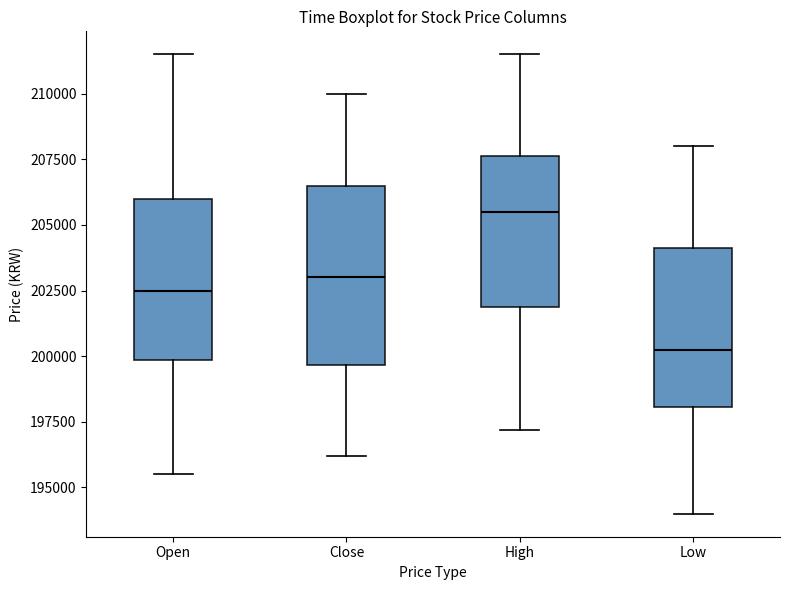

Comparing the boxes themselves (not the whiskers), which one is the tallest?

Close